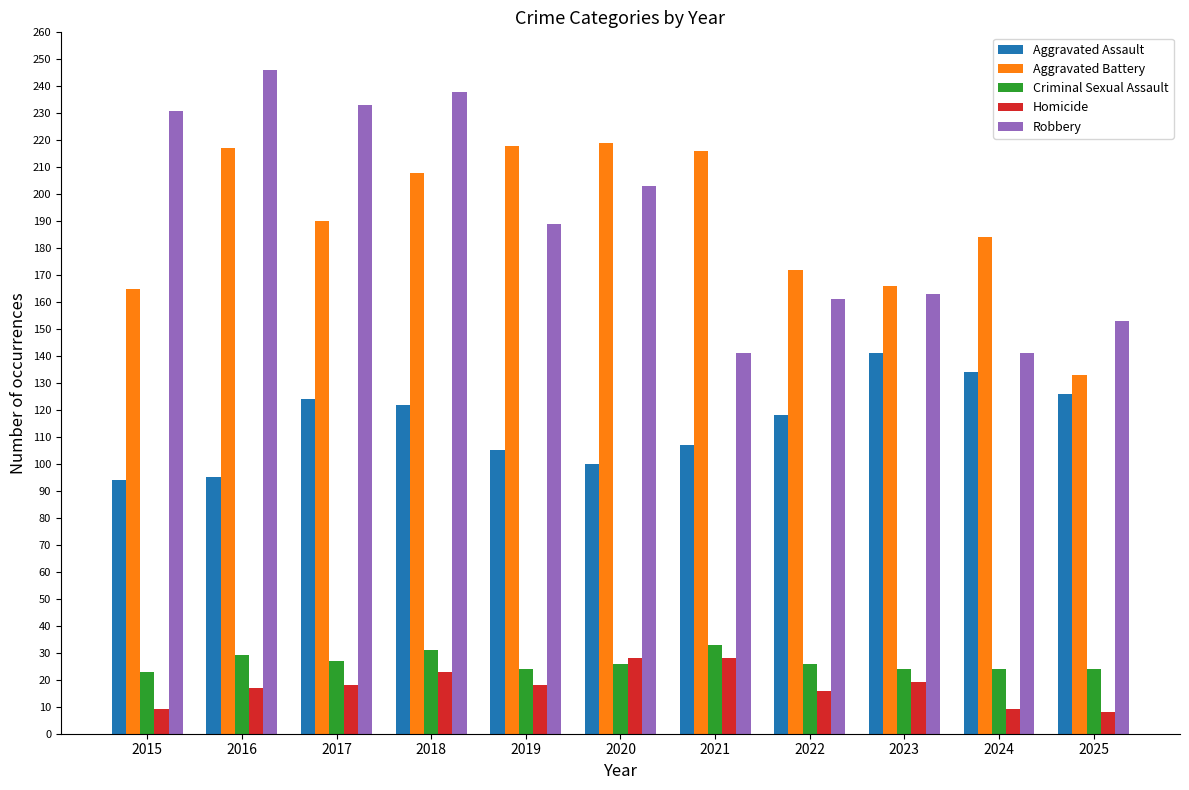

Which series has the widest spread of values?

Robbery